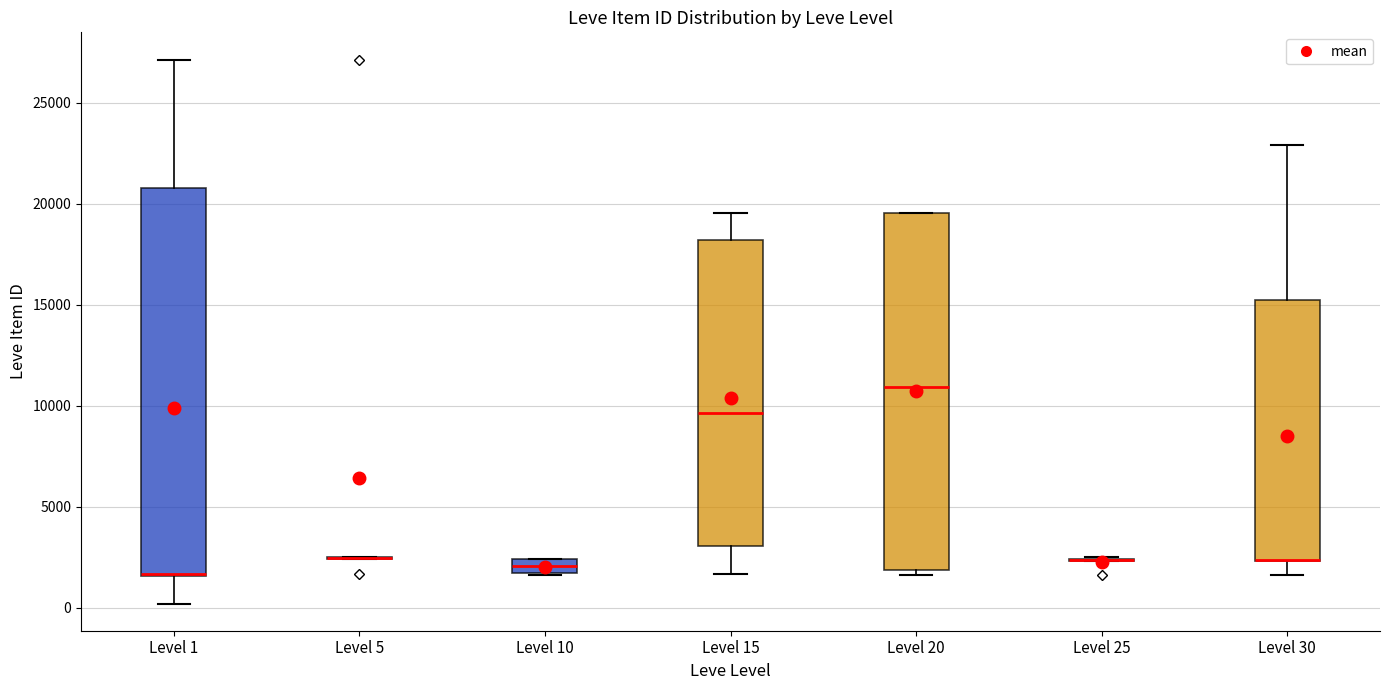

Where is the lower edge of the box for Level 15 on the y-axis? The values are not printed on the chart, so give them approximately, as read against the axis.

3000